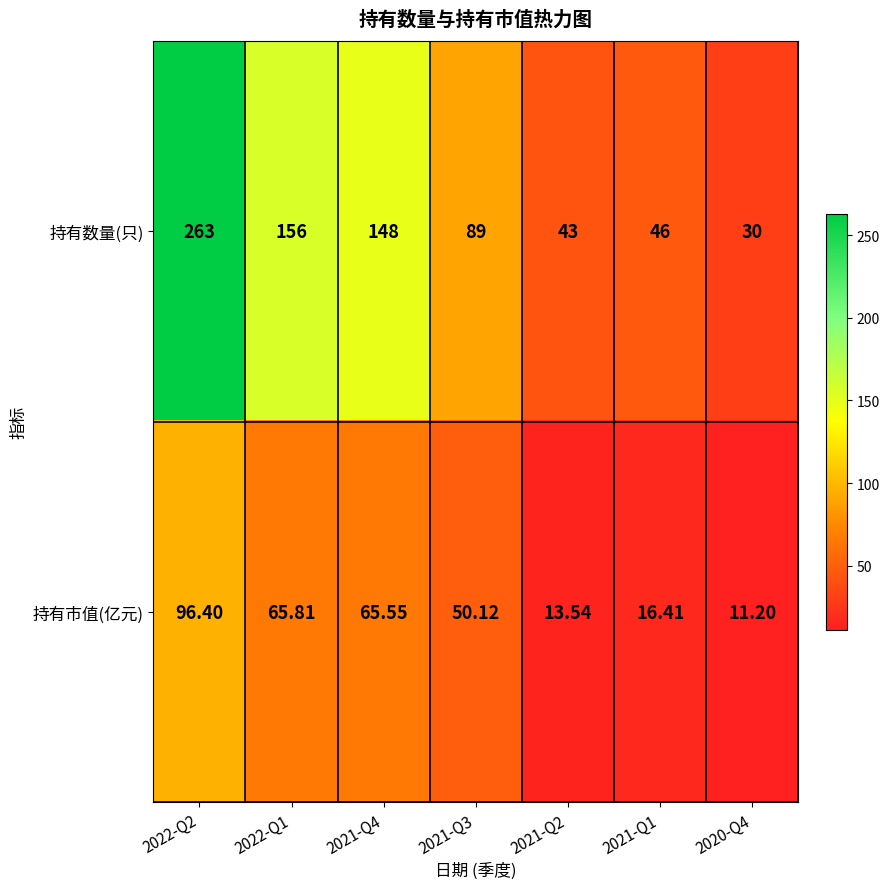

Which series has the largest range (max minus min)?

持有数量(只)